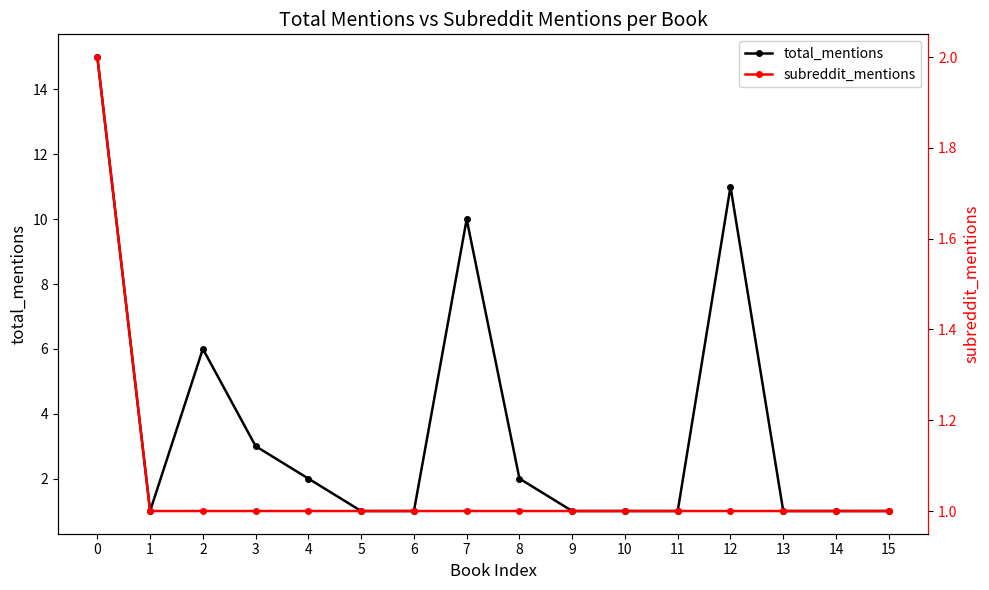

Is it true that total_mentions equals 2 at 11?

False